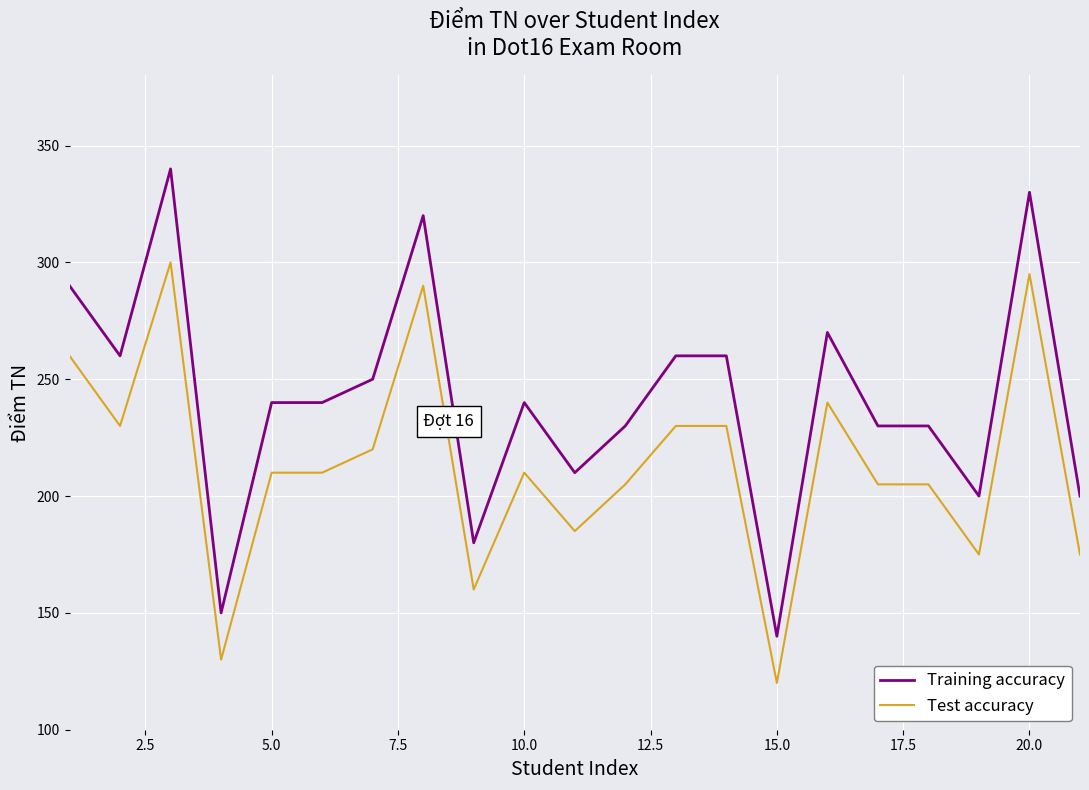

List the series in order of their overall mean, highest first.

Training accuracy, Test accuracy